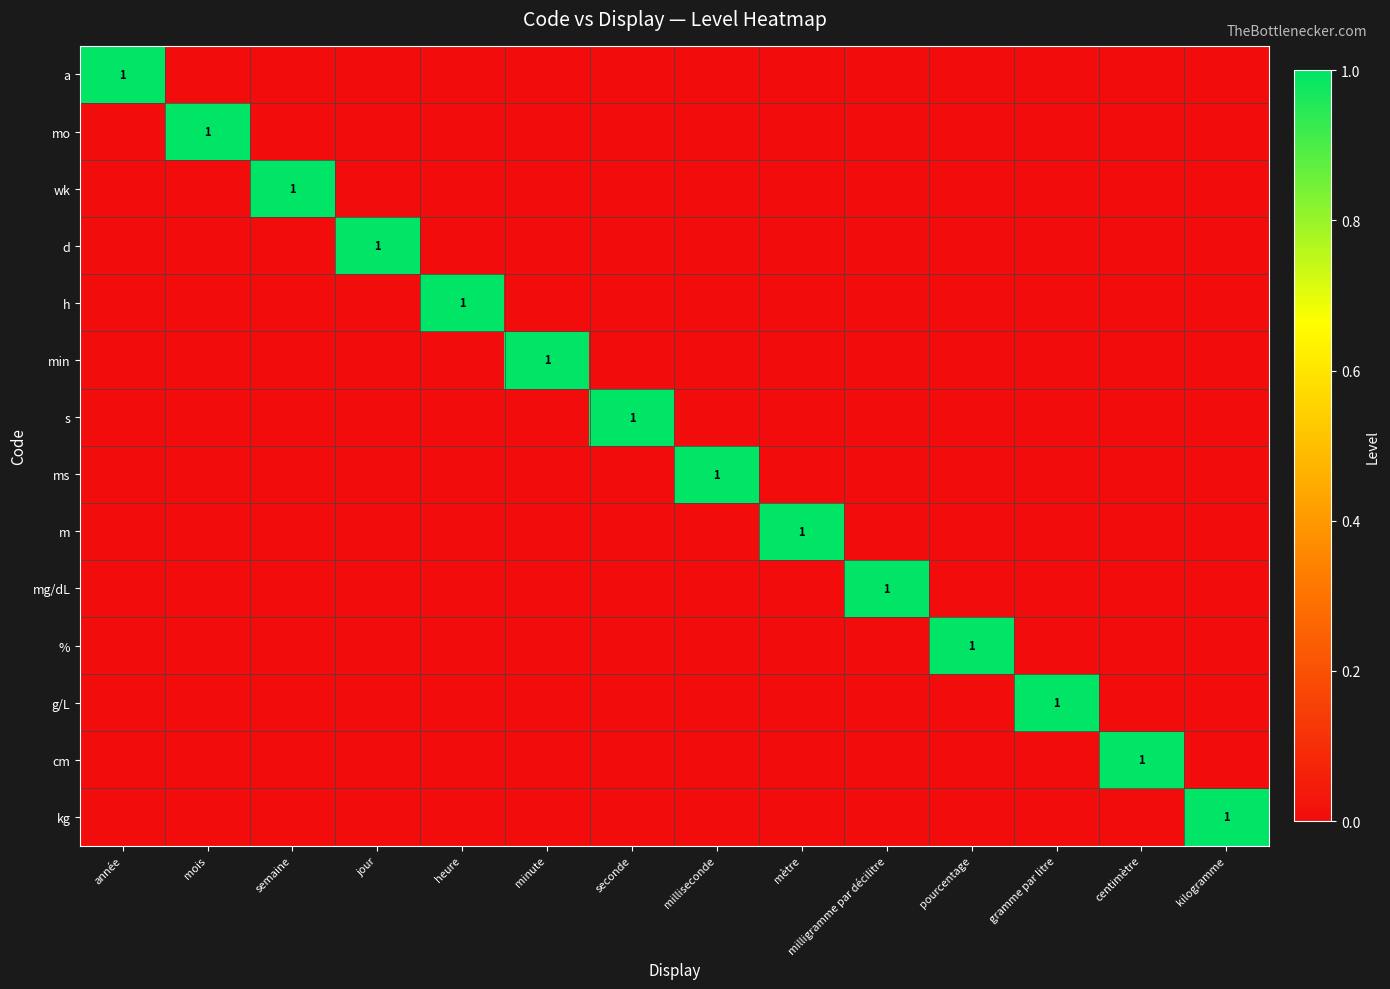

The value of ms at milliseconde is 1. True or false?

True